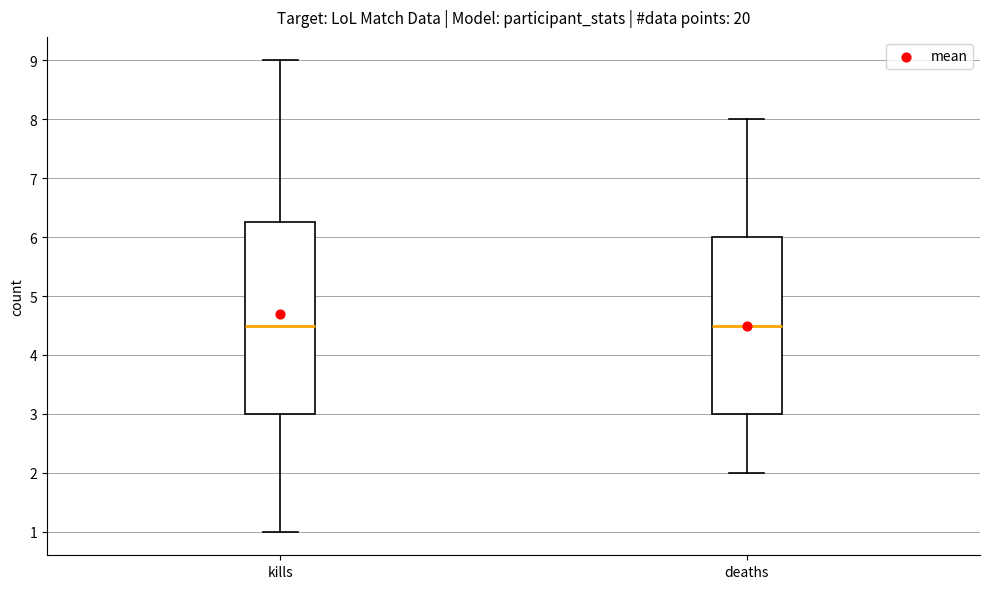

Reading left to right, read every box against the y-axis: the position of its median line, the range the box covers, and the ends of its whiskers. The values are not printed on the chart, so give them approximately, as read against the axis.

kills: median 4.5, box 3.0 to 6.3, whiskers 1.0 to 9.0
deaths: median 4.5, box 3.0 to 6.0, whiskers 2.0 to 8.0